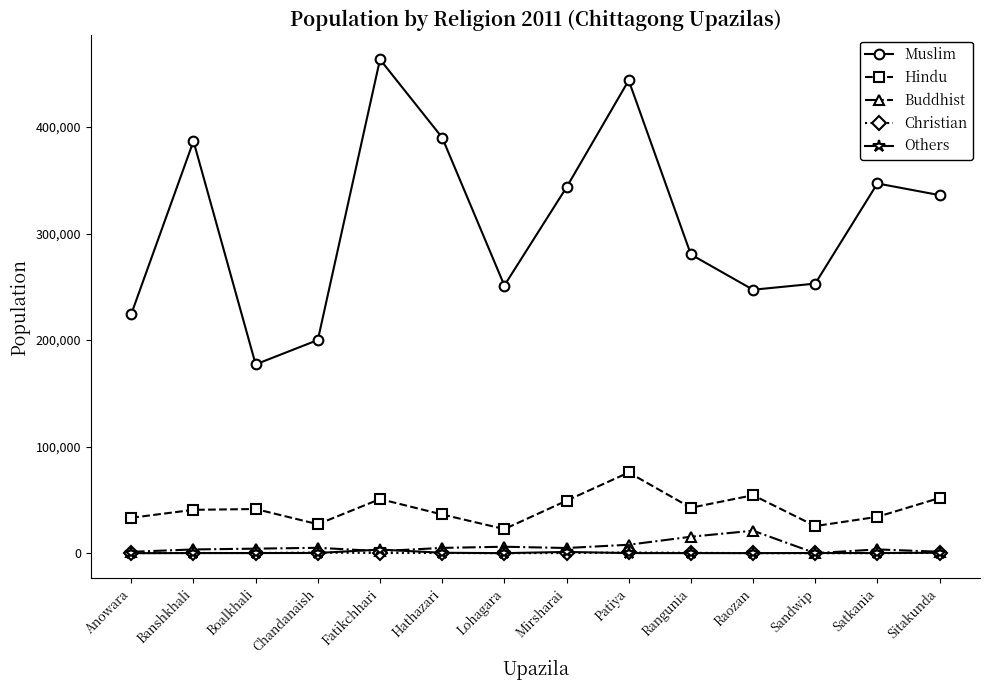

Which series has the largest total across all categories?

Muslim